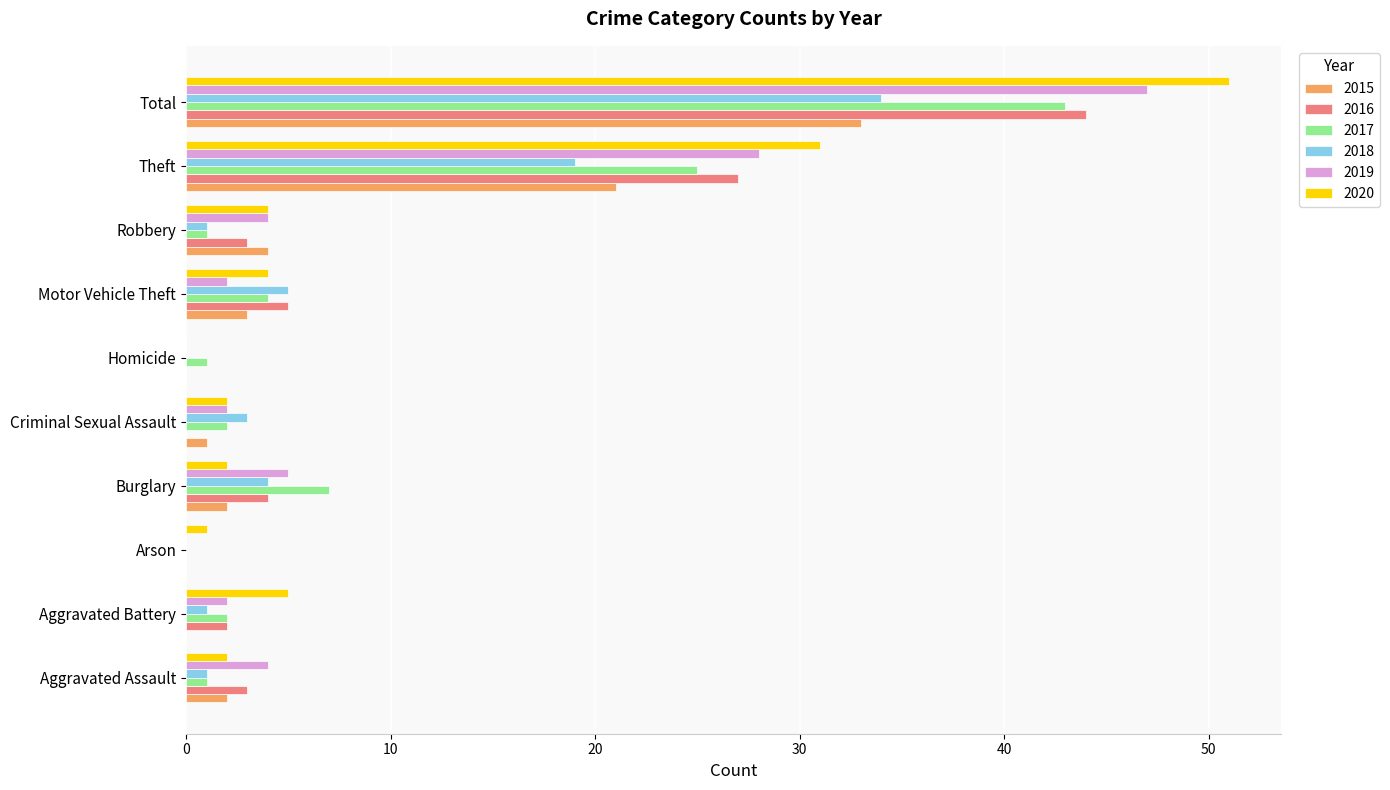

At which category is the sum across all series the highest?

Total